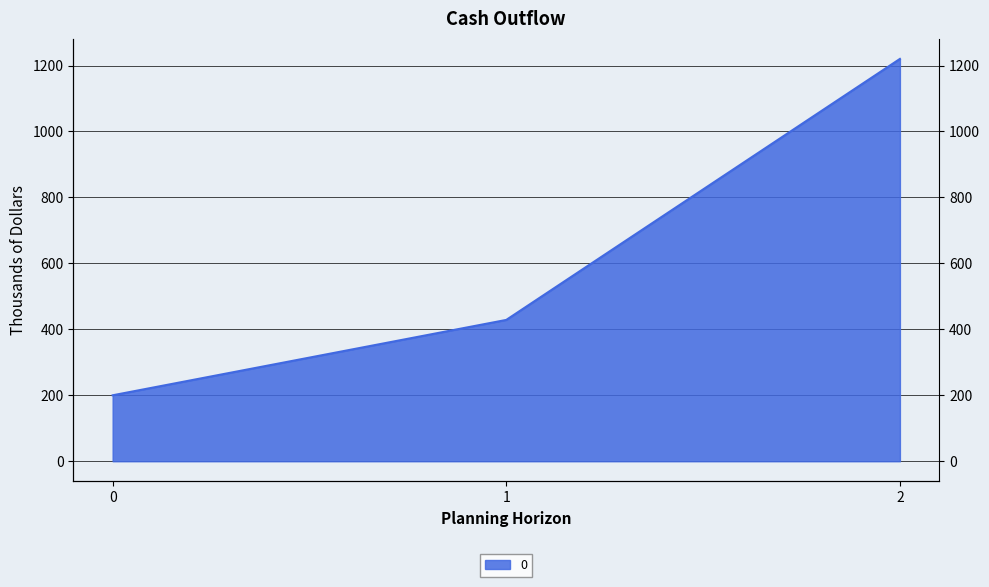

True or false: the data shows 260.7 at 0.

False